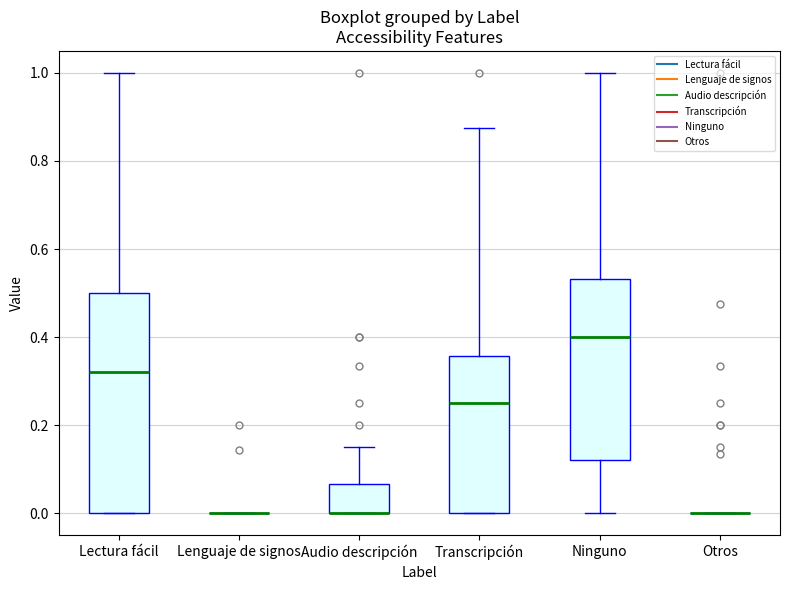

Reading left to right, transcribe this box plot: for each box, give where its median line is, the range the box spans, and where its two whiskers end, as read against the y-axis. The values are not printed on the chart, so give them approximately, as read against the axis.

Lectura fácil: median 0.32, box 0.00 to 0.50, whiskers 0.00 to 1.00
Lenguaje de signos: box collapsed to a line at 0.00, whiskers 0.00 to 0.00
Audio descripción: median 0.00 (drawn on the box's lower edge), box 0.00 to 0.06, whiskers 0.00 to 0.16
Transcripción: median 0.26, box 0.00 to 0.36, whiskers 0.00 to 0.88
Ninguno: median 0.40, box 0.12 to 0.54, whiskers 0.00 to 1.00
Otros: box collapsed to a line at 0.00, whiskers 0.00 to 0.00